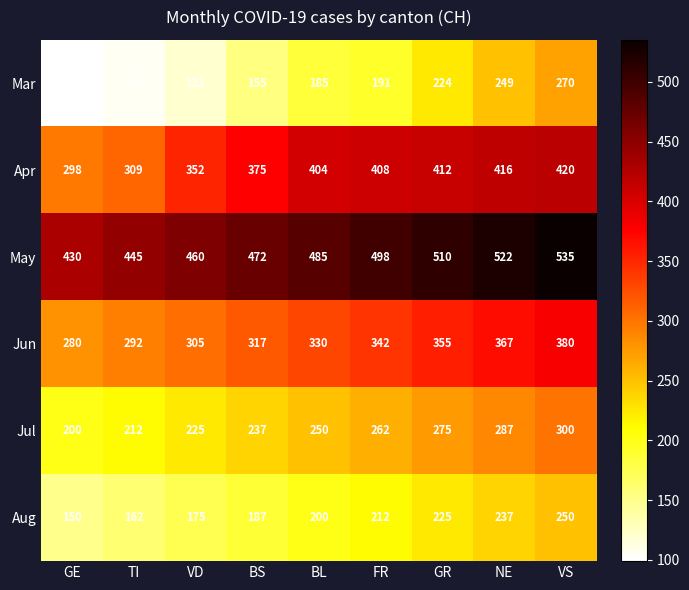

At which category is the sum across all series the highest?

VS